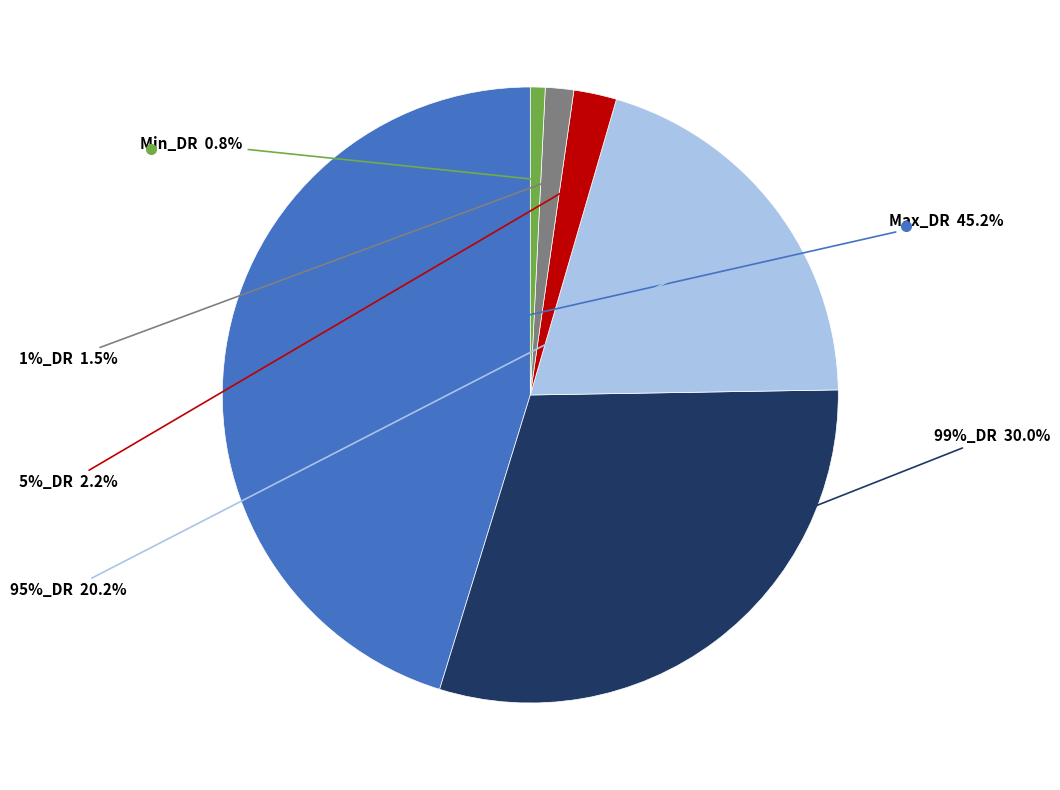

Combined, what portion of the pie is Min_DR and Max_DR?

46.0%